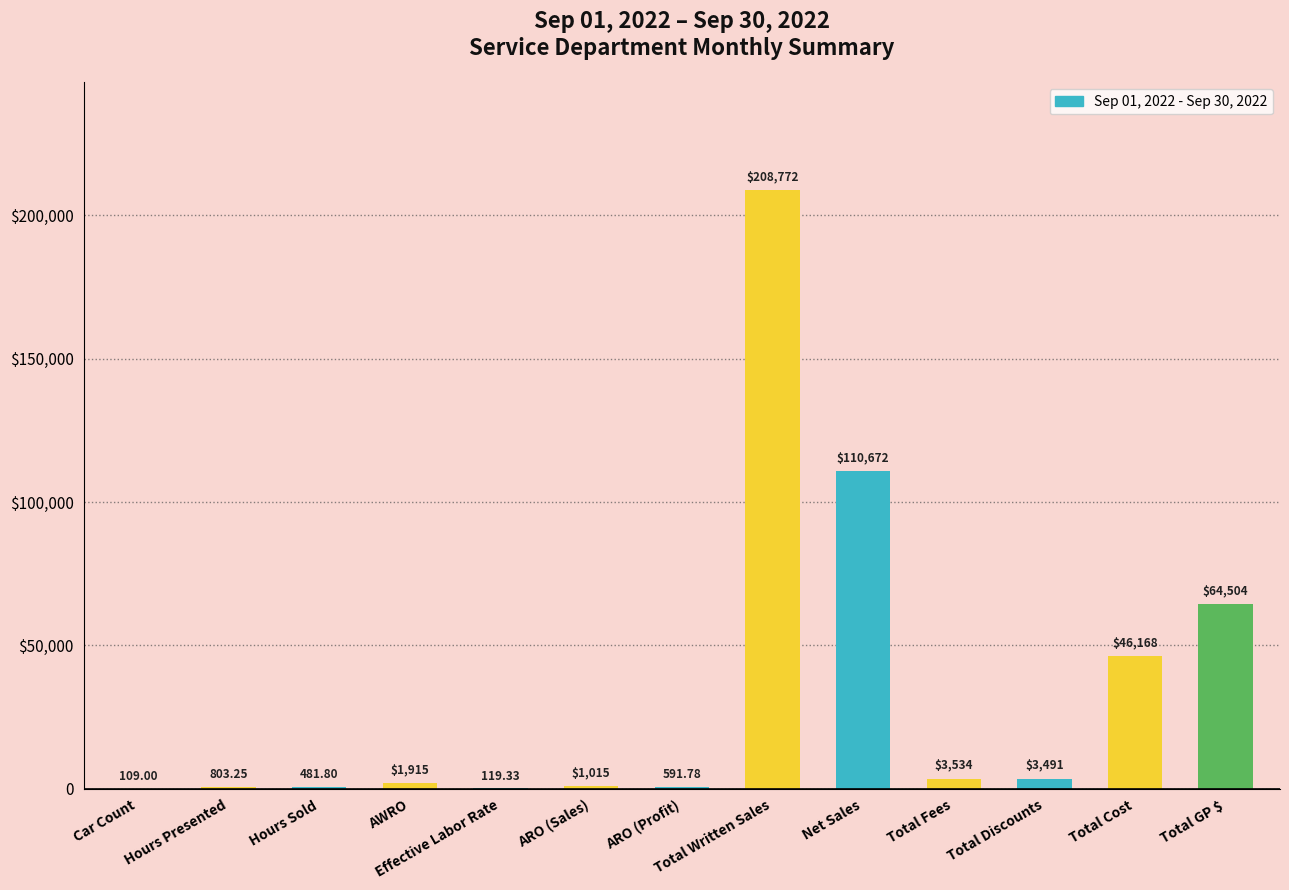

What is the minimum value shown in the chart?

109.0